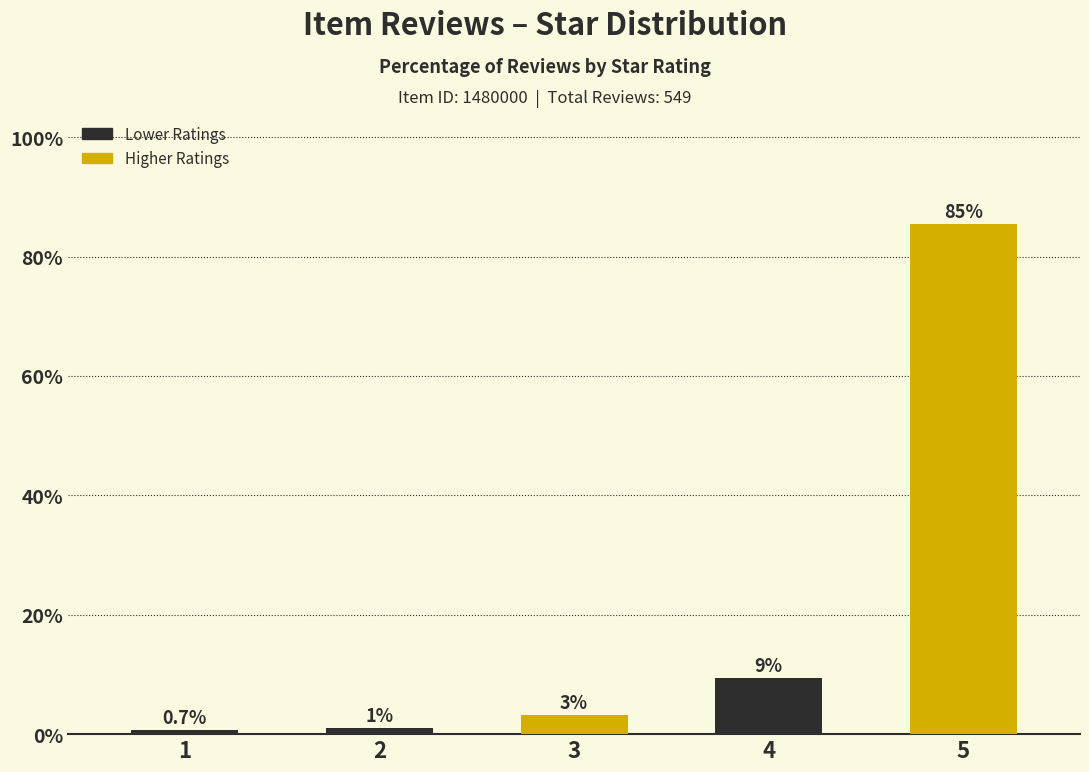

How many bars are there in total?

5